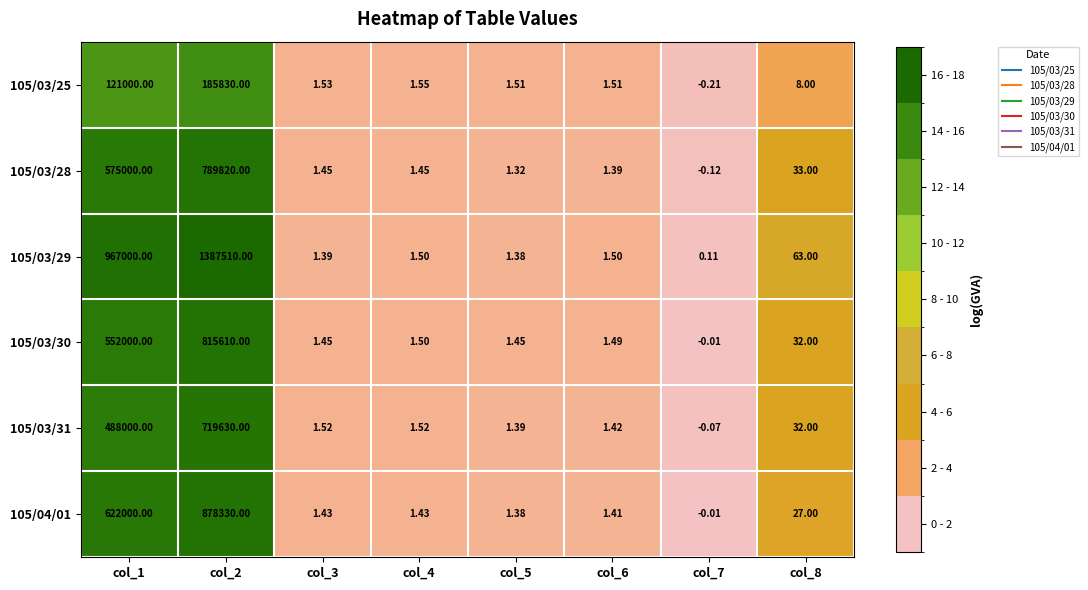

What is the difference between the highest and lowest values at col_7?

0.3